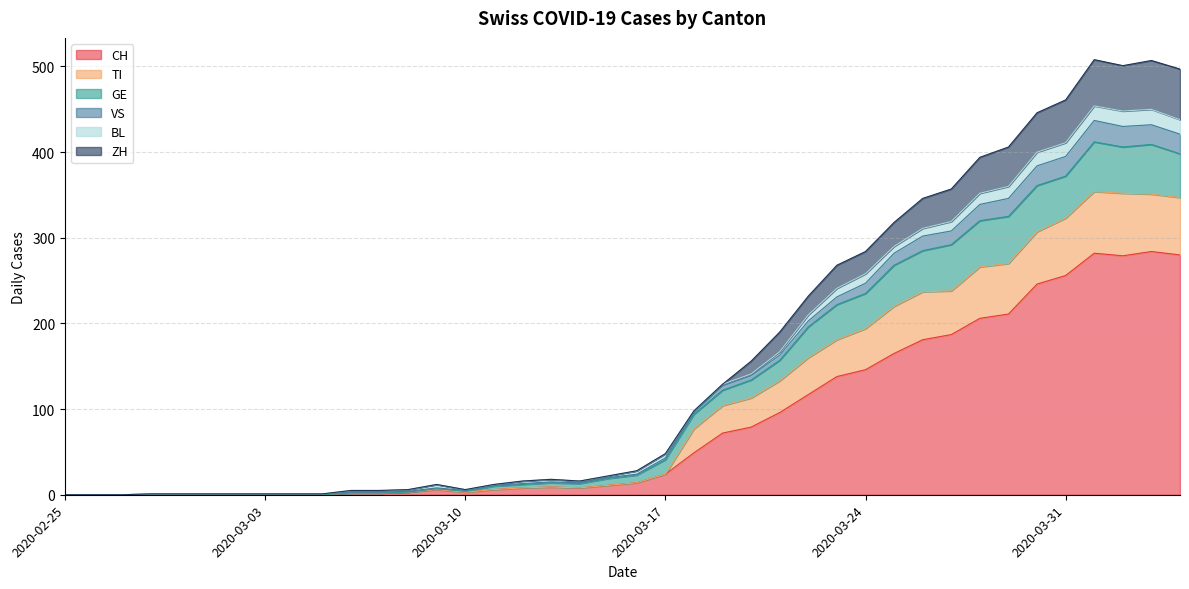

The GE series shows 191 at 2020-03-28. True or false?

False